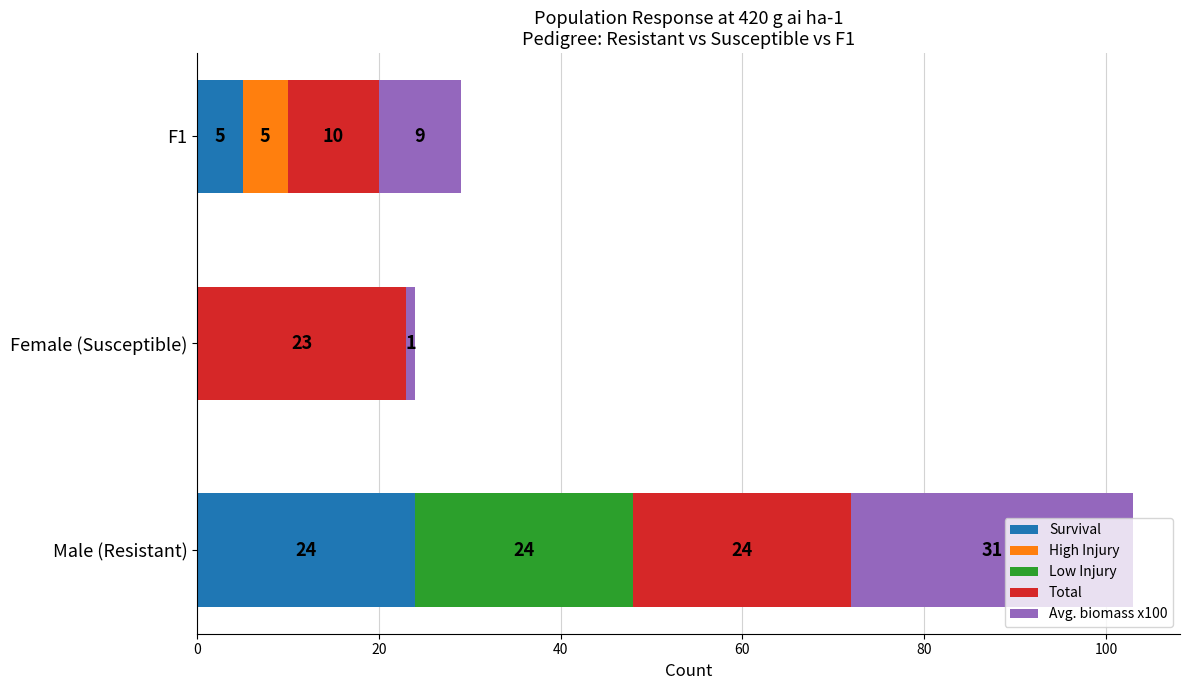

At which category is the sum across all series the highest?

Male (Resistant)